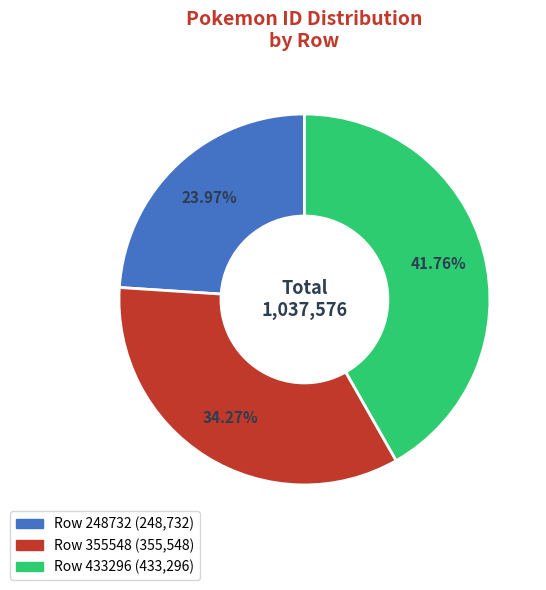

Does any single category account for the majority?

No